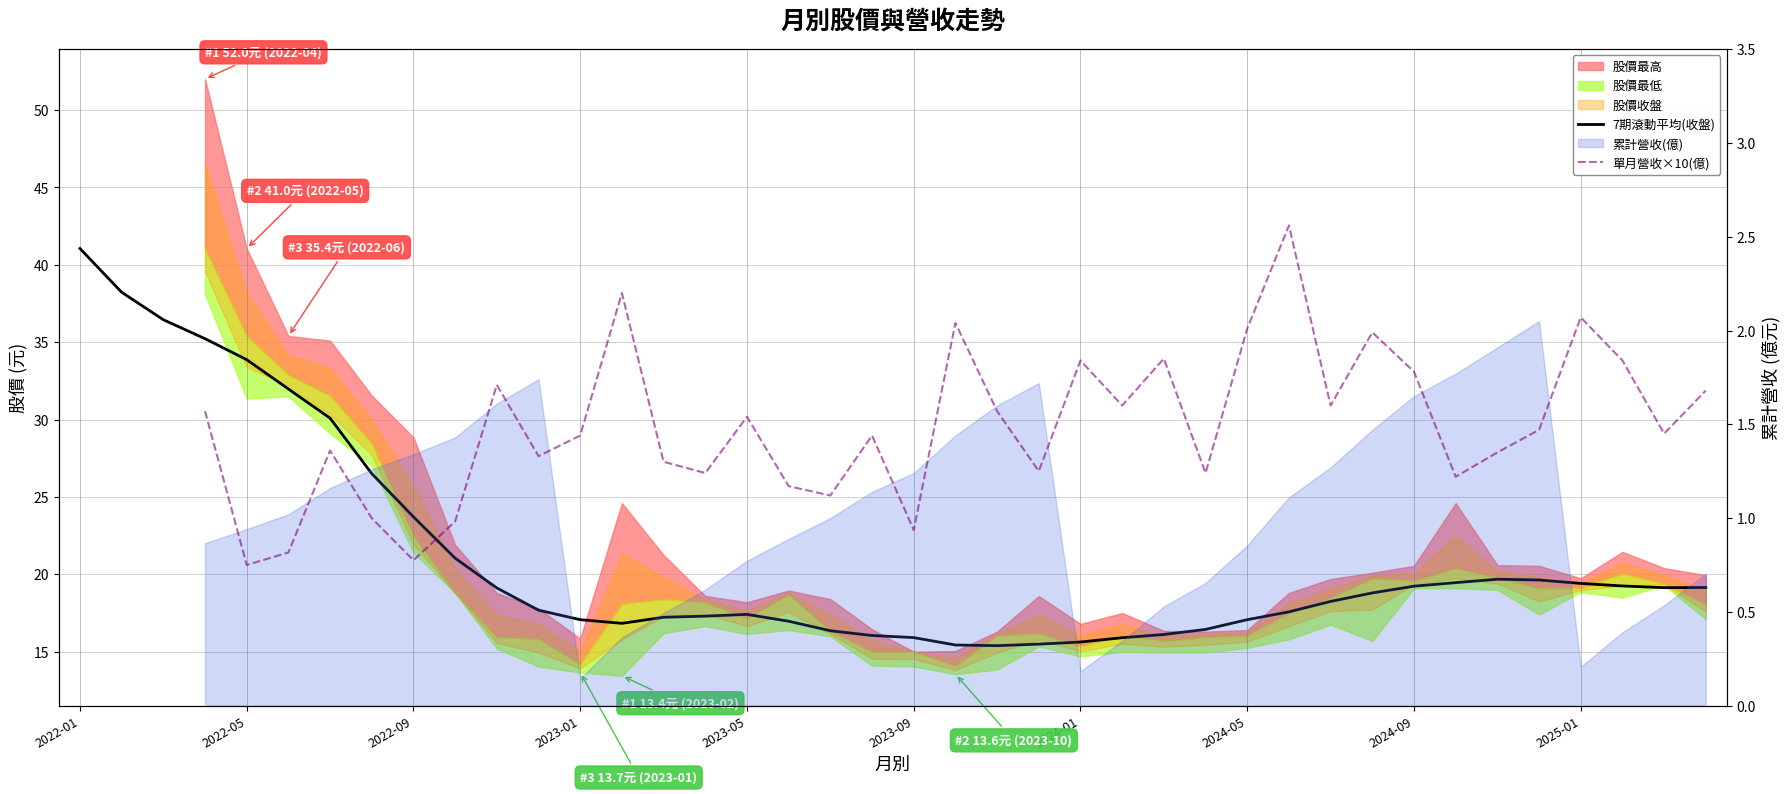

How many lines are shown in the chart?

2